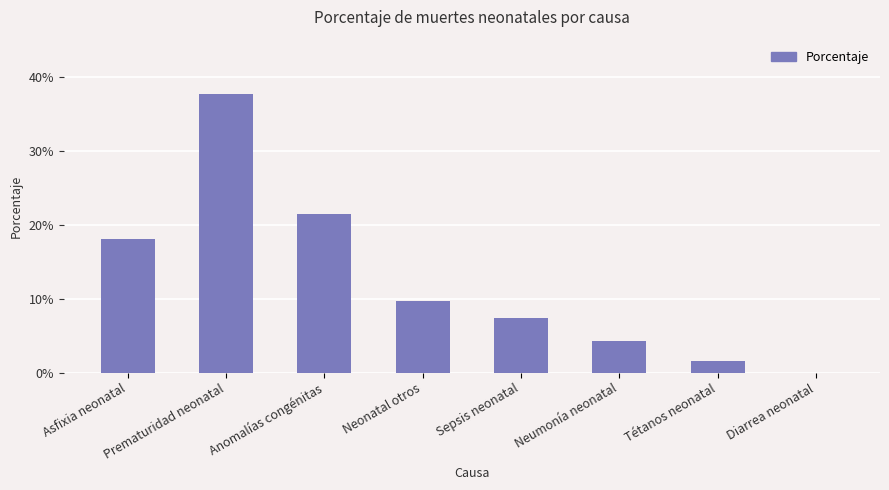

What is the difference between the second highest and second lowest values?

0.2